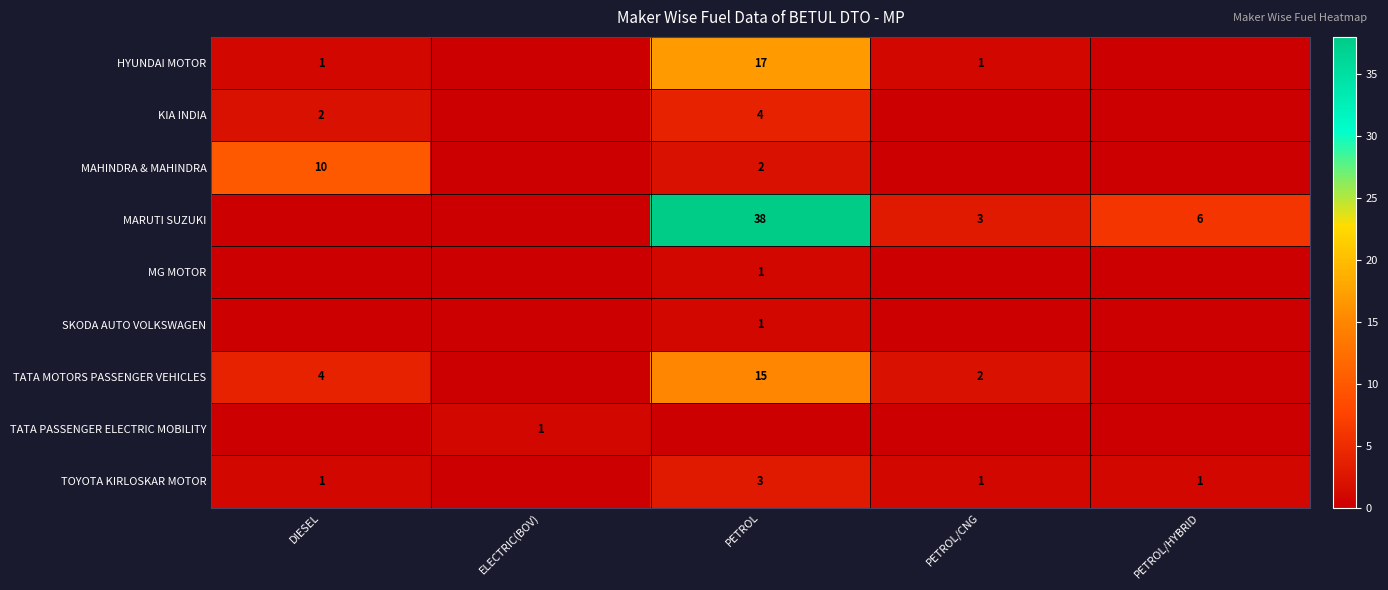

Is it true that TOYOTA KIRLOSKAR MOTOR equals 2 at PETROL/HYBRID?

False